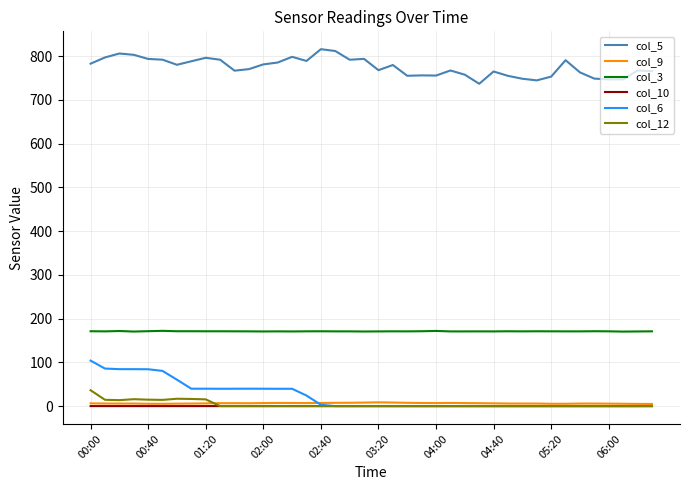

Which series has the largest total across all categories?

col_5